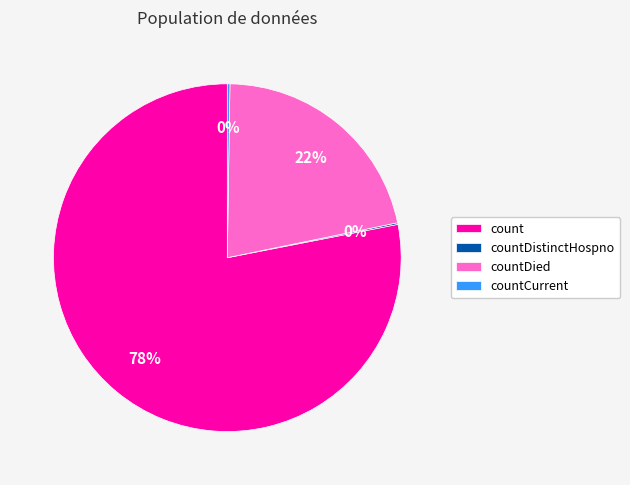

Combined, do countDied and count account for over 50%?

Yes